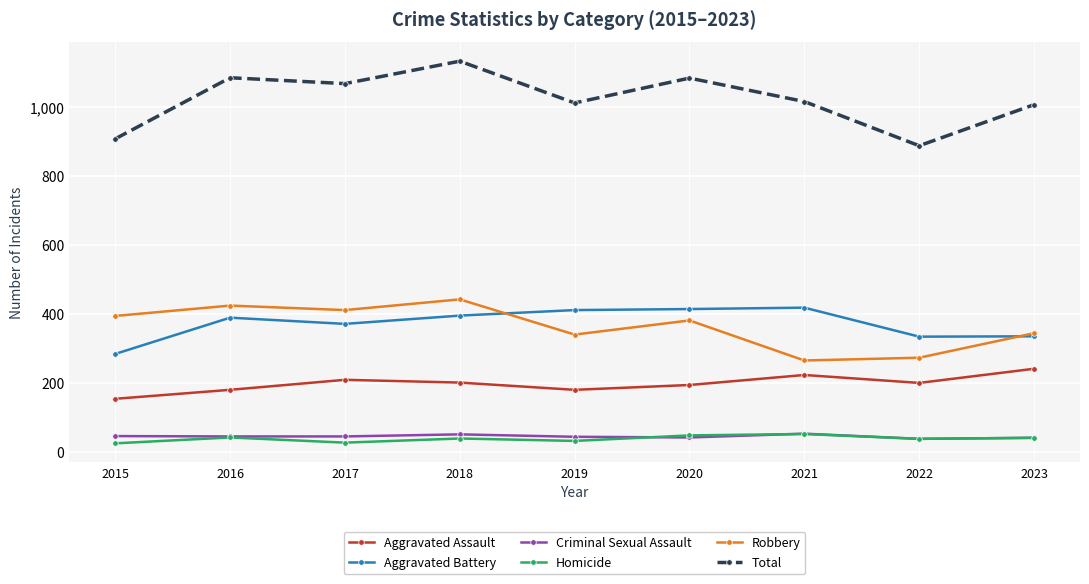

What is the value of the Homicide point at the 5th from the left?

33